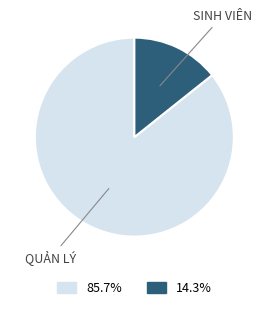

Is there a majority slice in this chart?

Yes